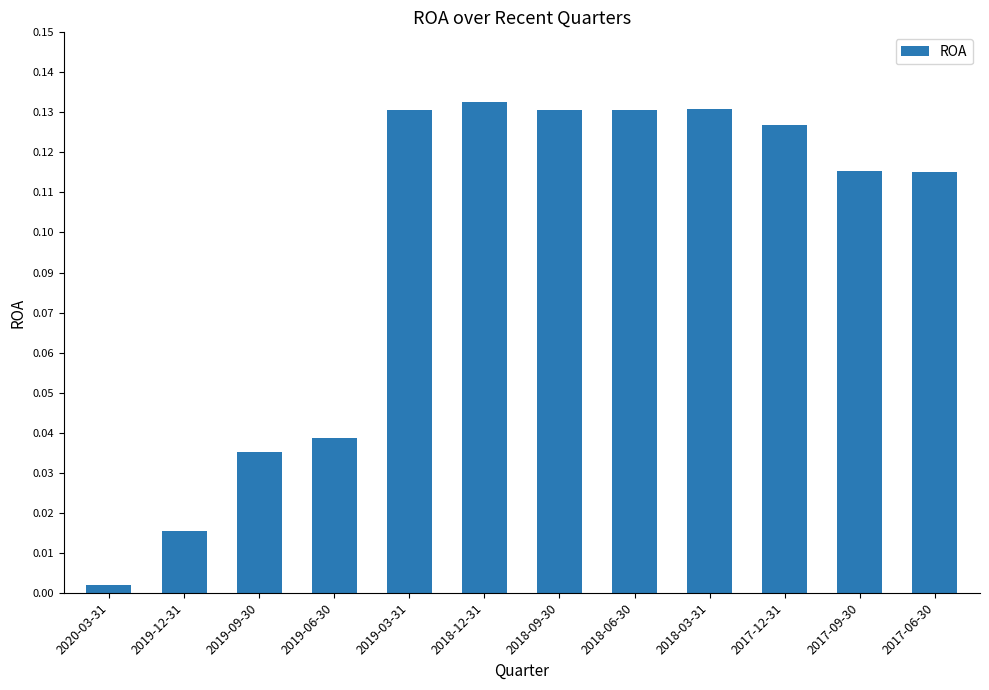

True or false: the data shows 0.1 at 2017-06-30.

True